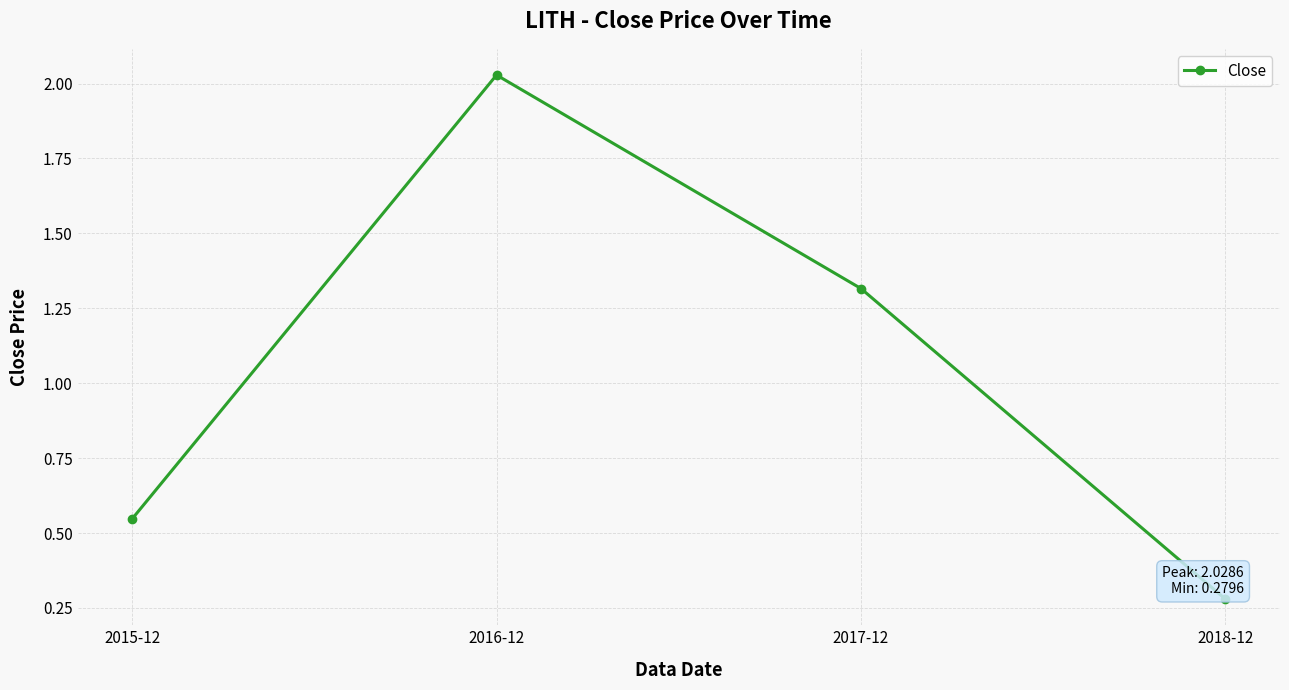

How many points are higher than both their immediate neighbors (excluding endpoints)?

1